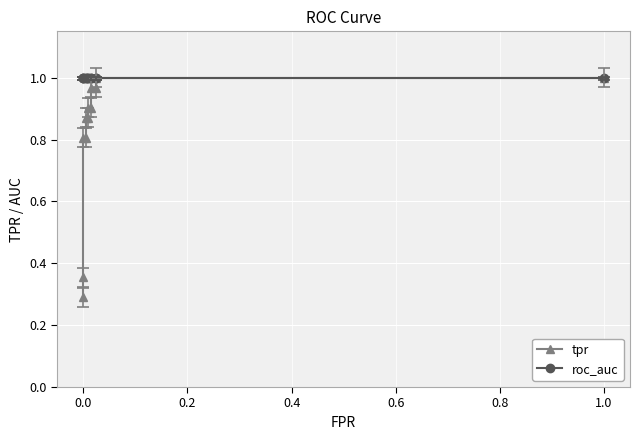

What is the maximum value shown in the chart?

1.0